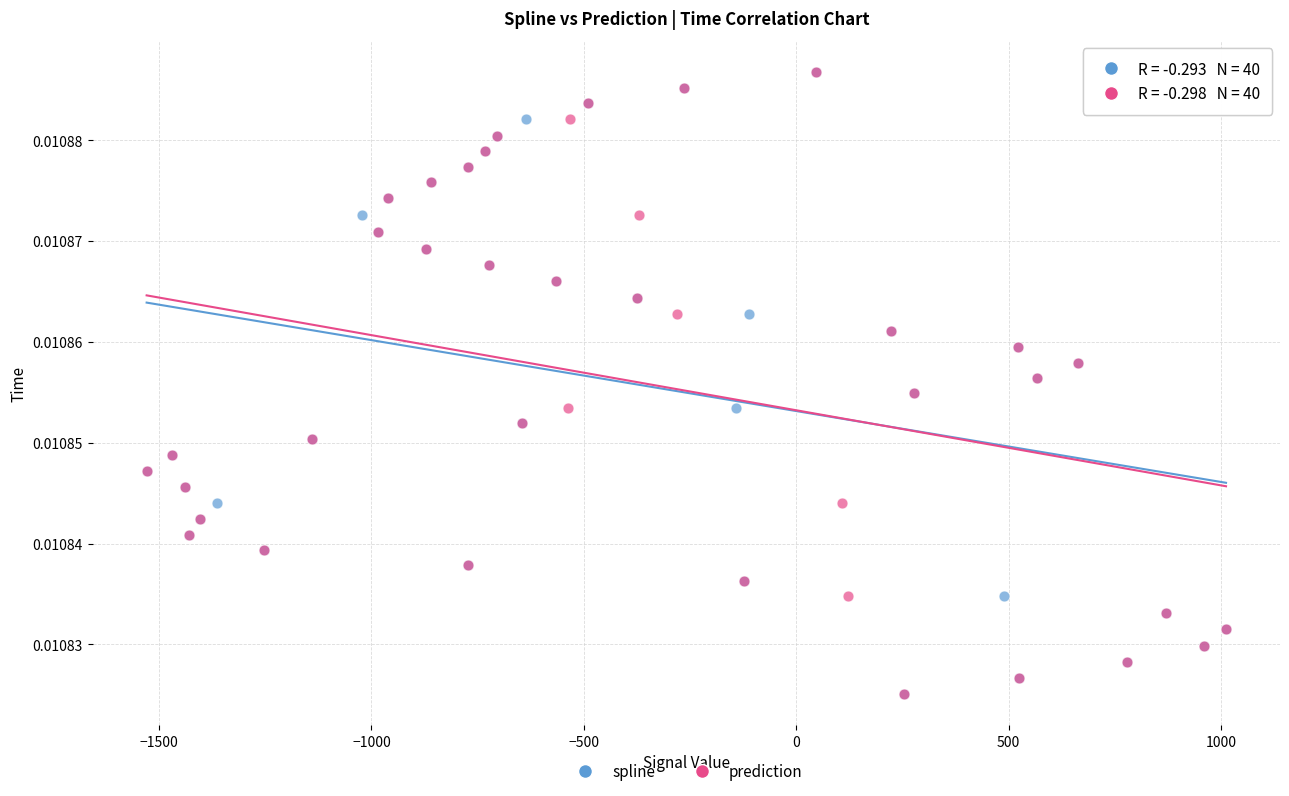

What are all the series names shown in the legend?

spline, prediction